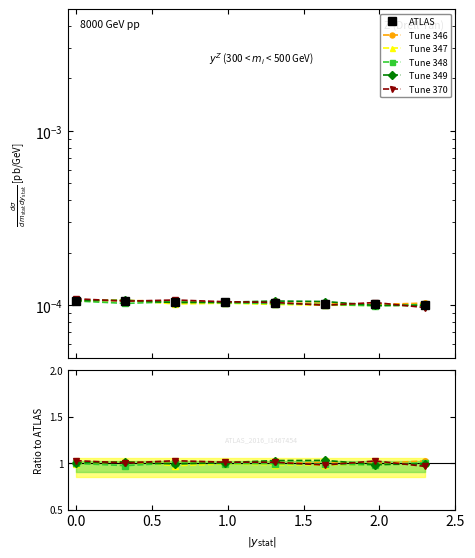

What is the value of the Tune 349 point at the 7th from the left?

1.0